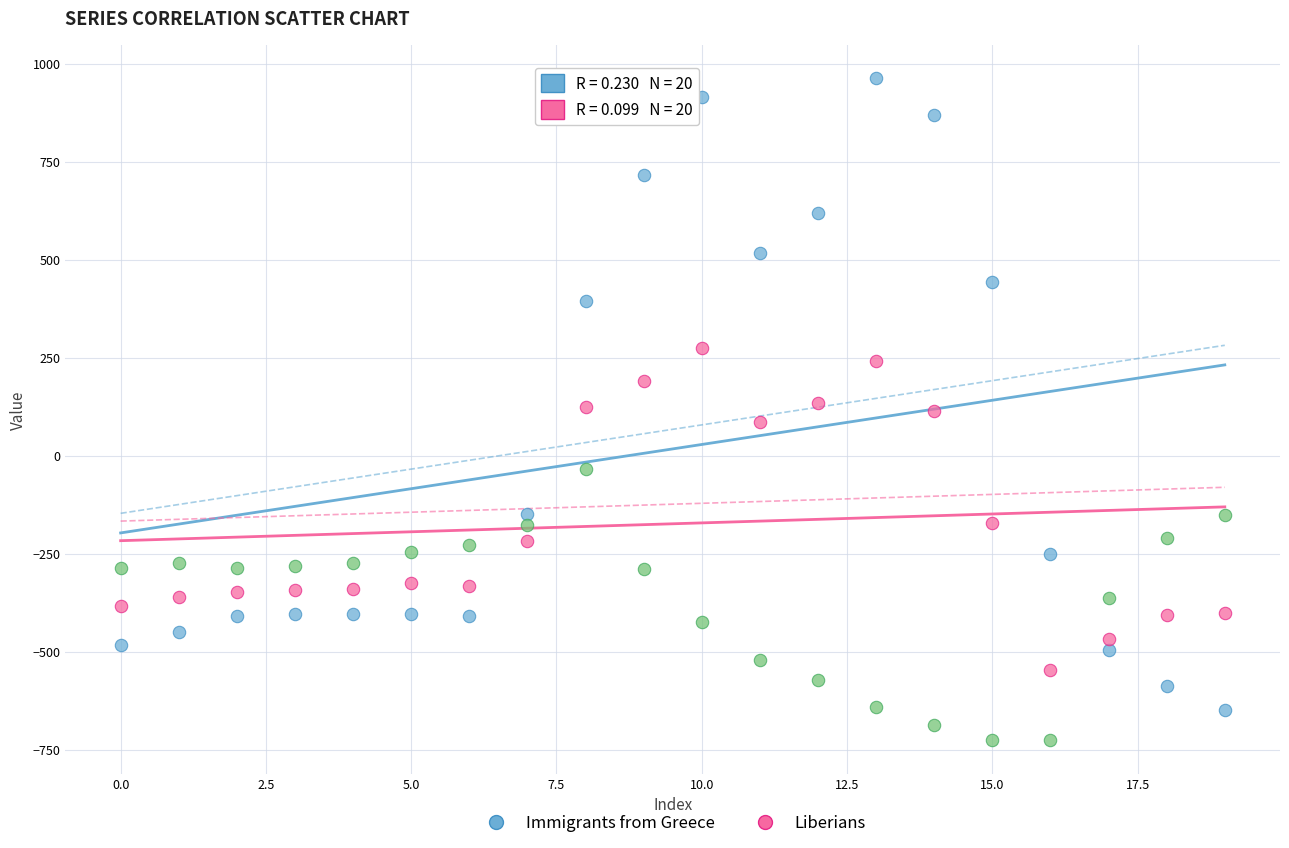

Across all data points, what is the range of Y values (max minus min)?

1689.3